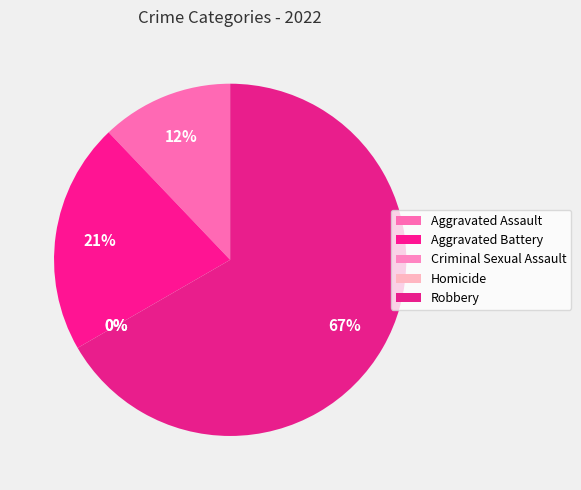

What is the largest slice in the pie chart?

Robbery